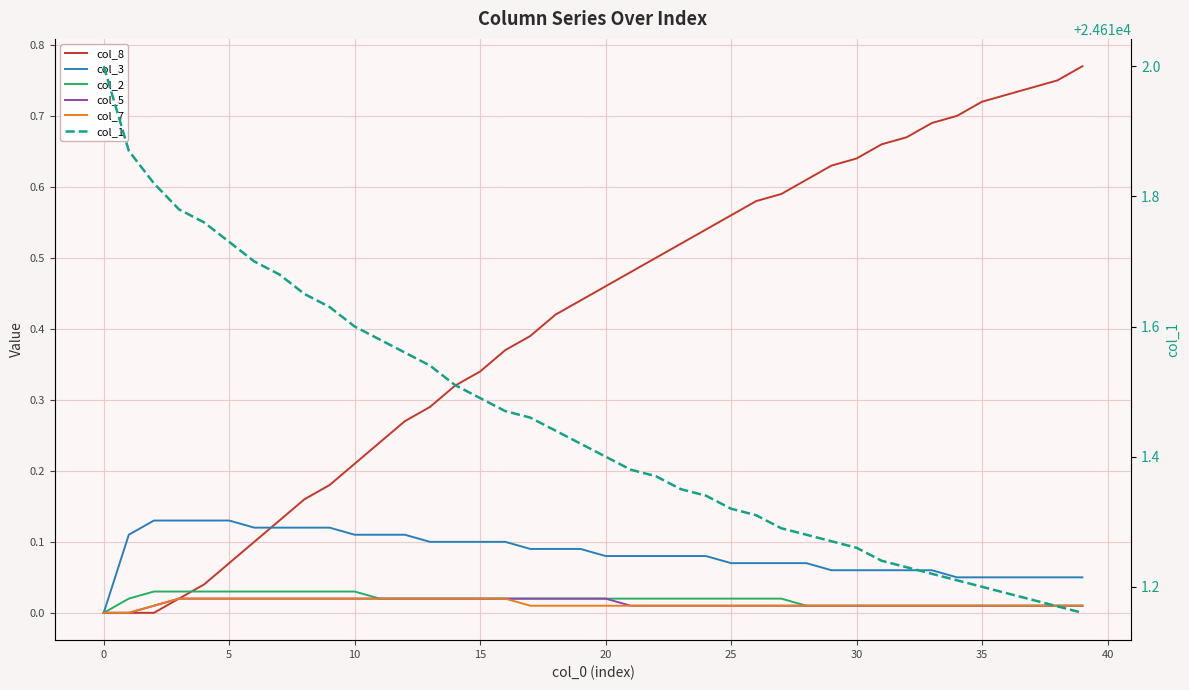

How many values in col_2 are above zero?

39